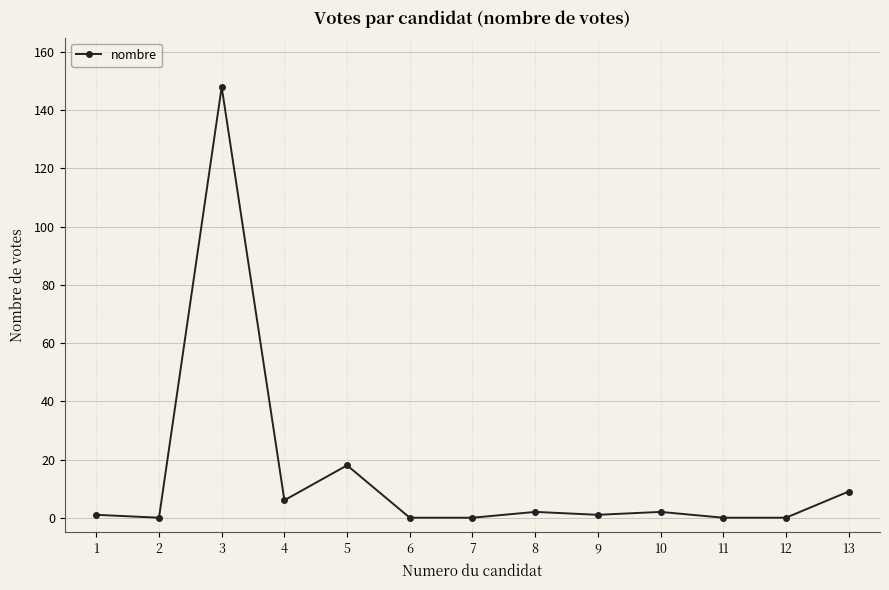

True or false: there are more than 1 points higher than both neighbors.

True